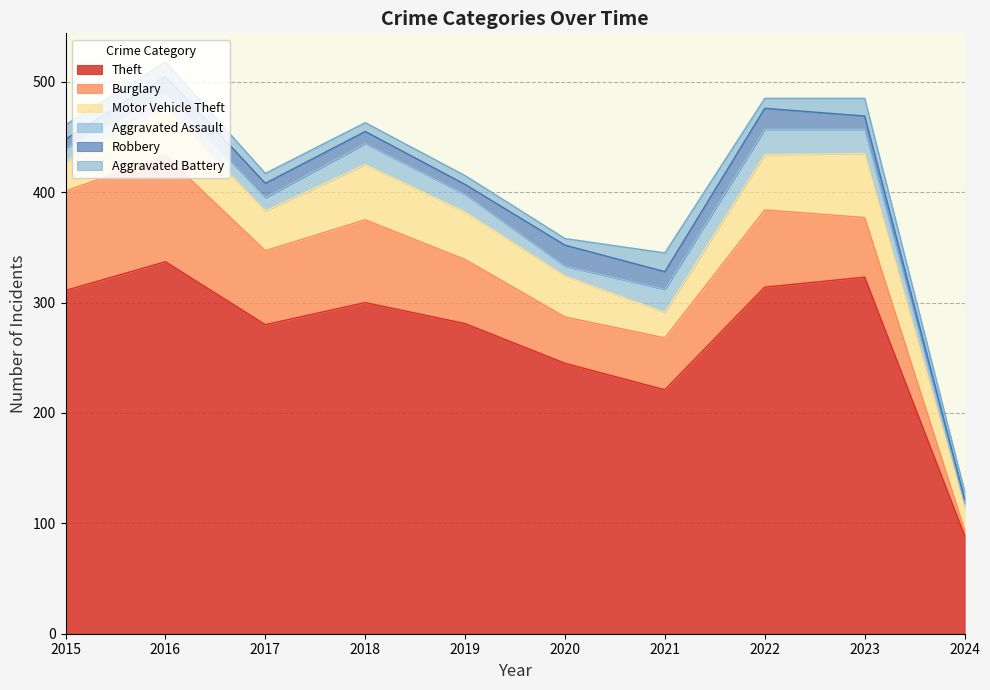

Between 2023 and 2017, which is larger?

2023